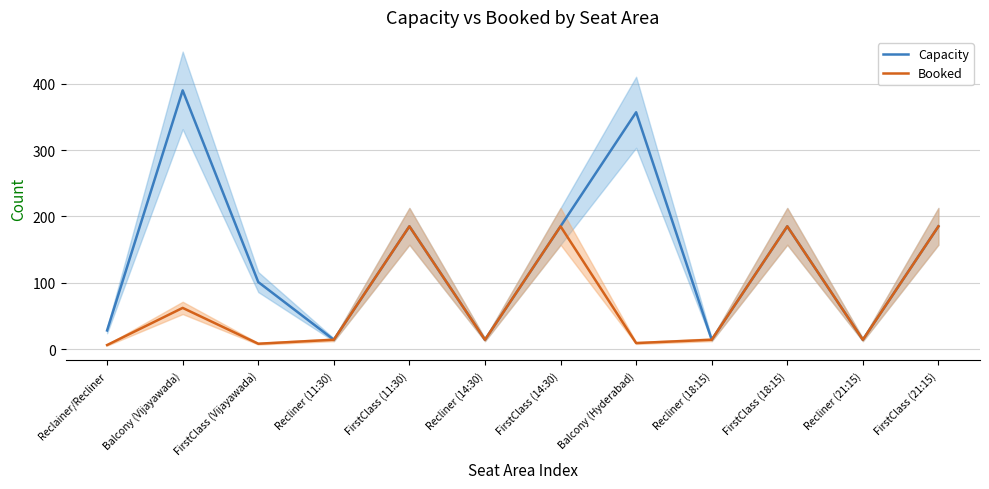

At which label does Booked reach its minimum?

Reclainer/Recliner